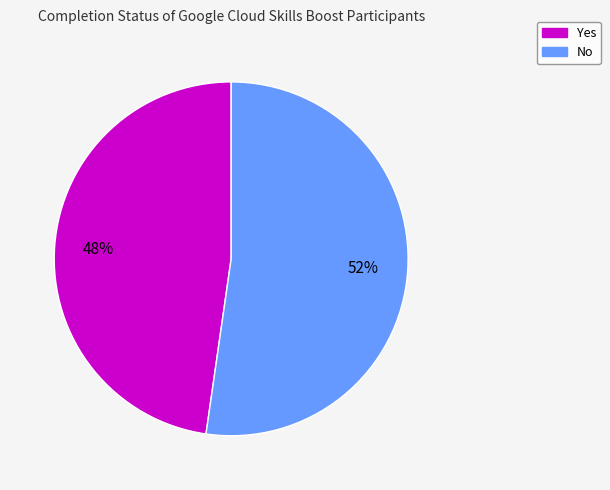

To the nearest percent, what is the average slice percentage?

50%